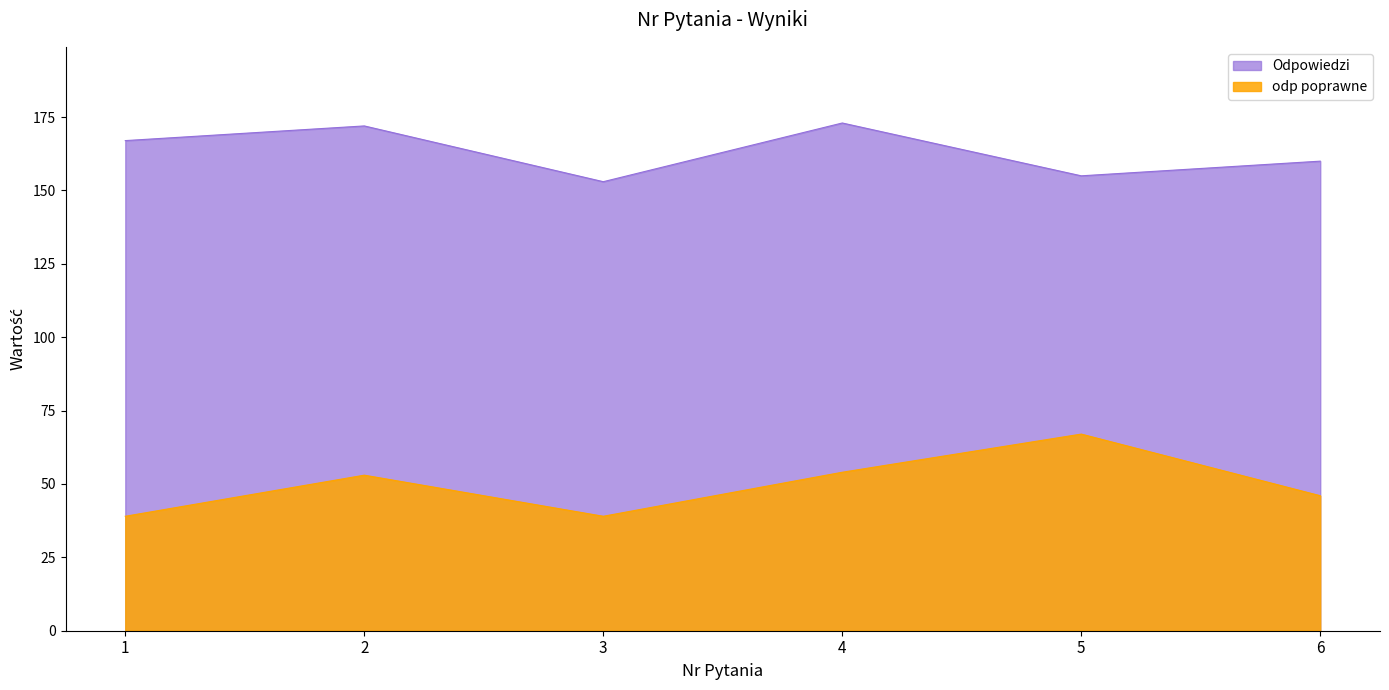

True or false: odp poprawne has more than 1 interior local peaks.

True